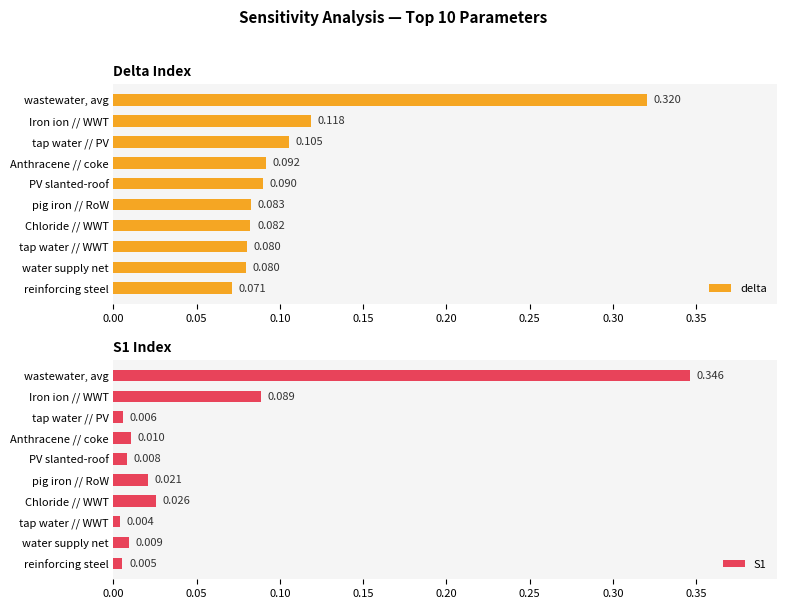

Which category has the highest value in the delta series?

wastewater, avg